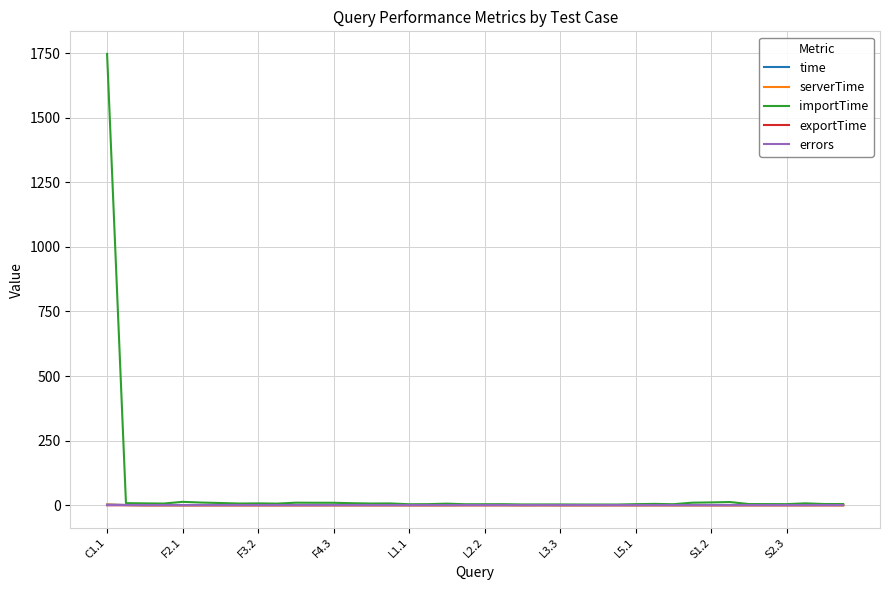

At how many categories does at least one series exceed 1725?

1